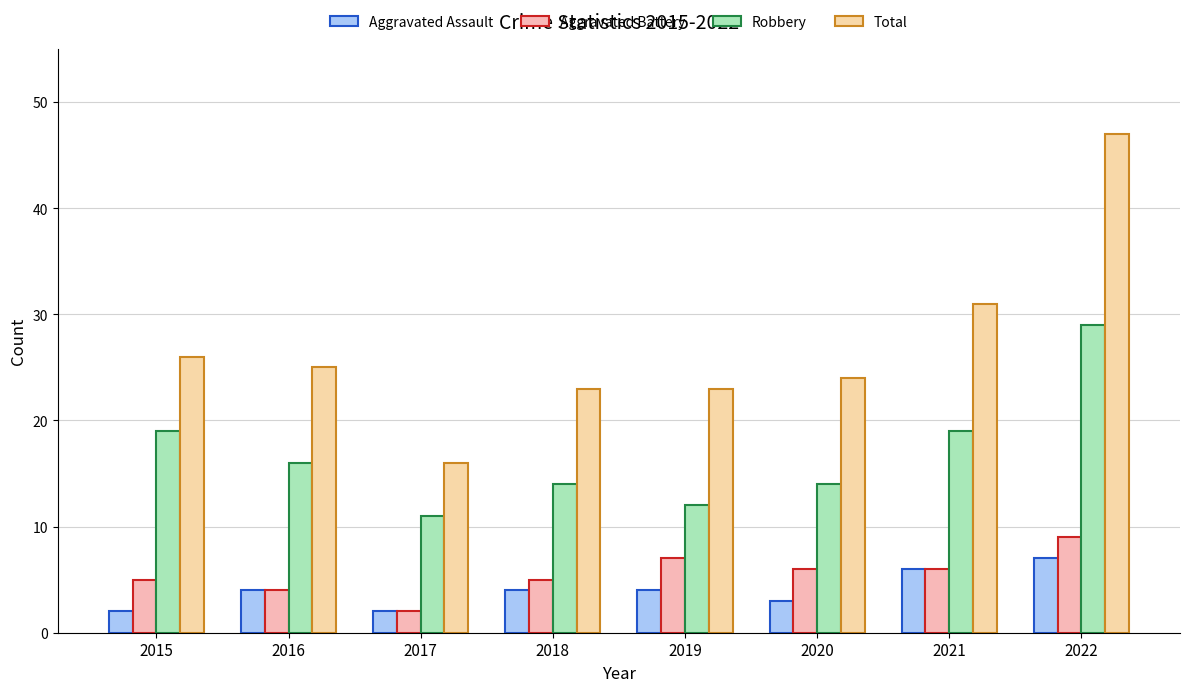

Is the value of Total at 2015 greater than the value of Aggravated Battery at 2019?

Yes